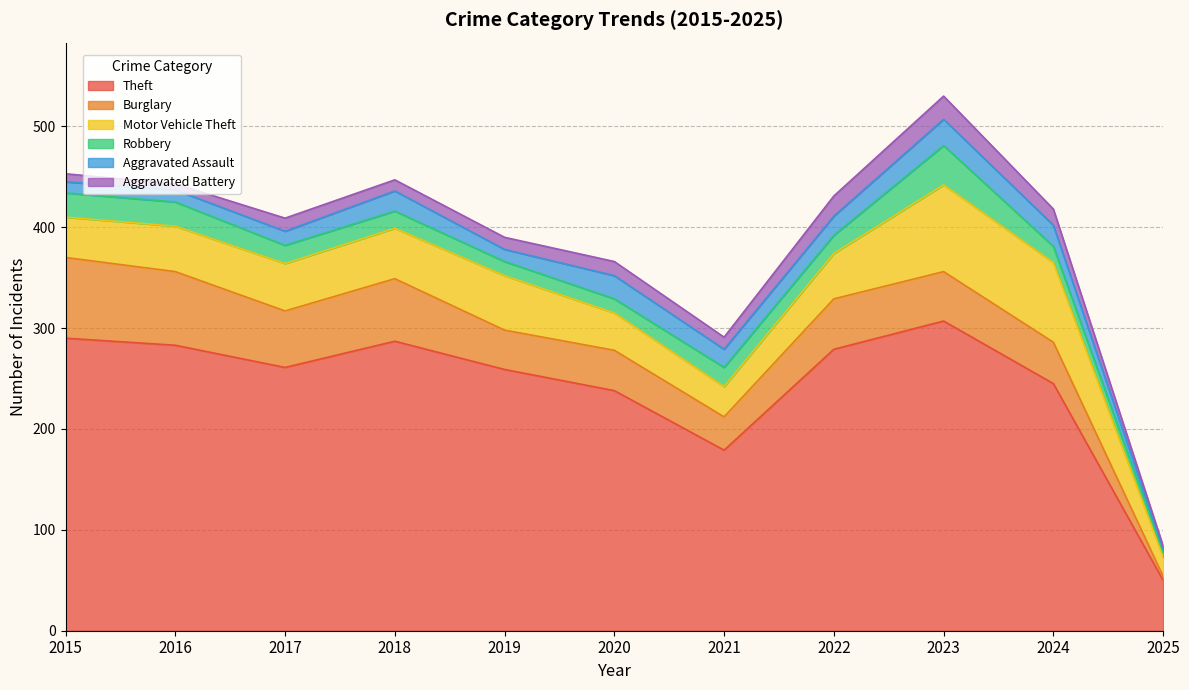

Where is the first local maximum for Robbery?

2021